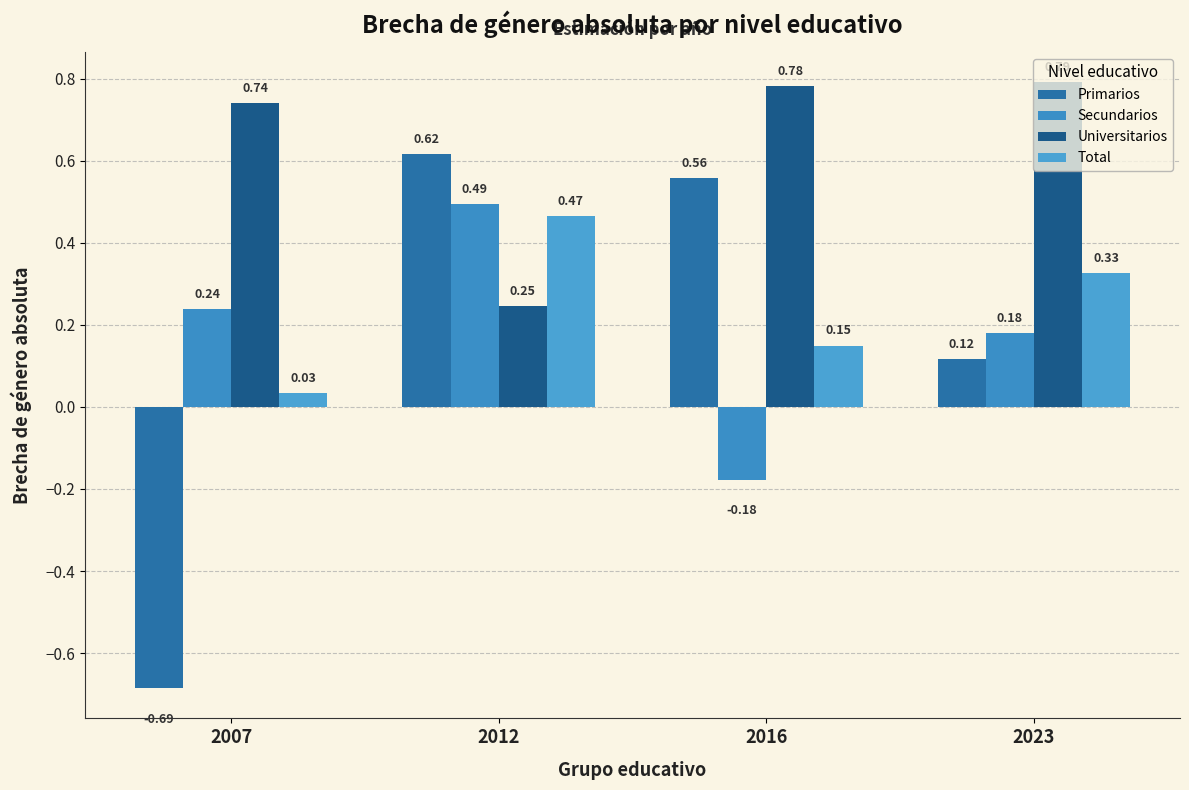

How many data points in Secundarios are above 0?

3